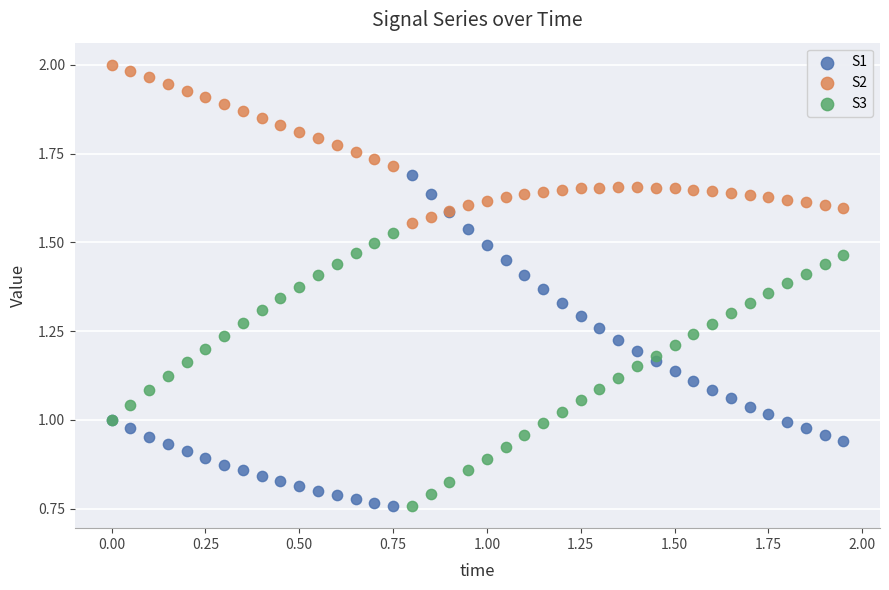

Which series contains the highest Y value?

S2